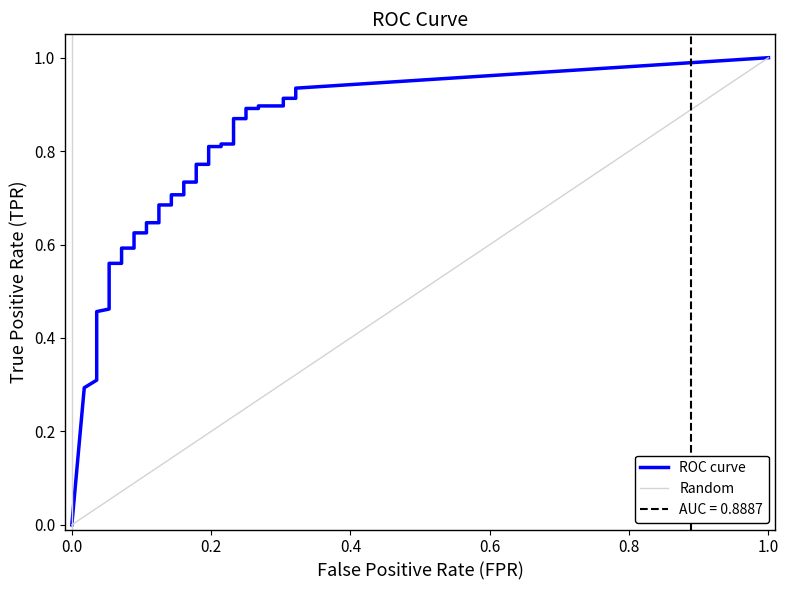

What is the difference between the second highest and second lowest values in the tpr series?

0.6